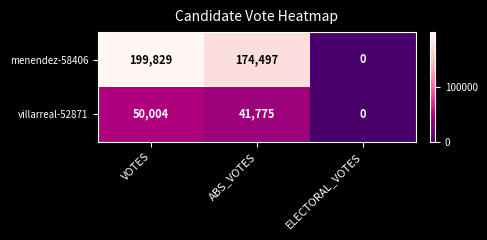

Rank the series at ABS_VOTES from highest to lowest value.

menendez-58406, villarreal-52871